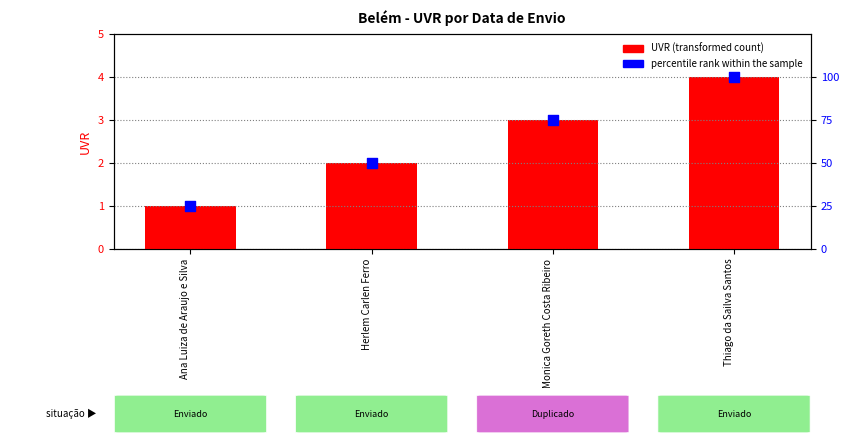

Which series has the largest total across all categories?

percentile rank within the sample